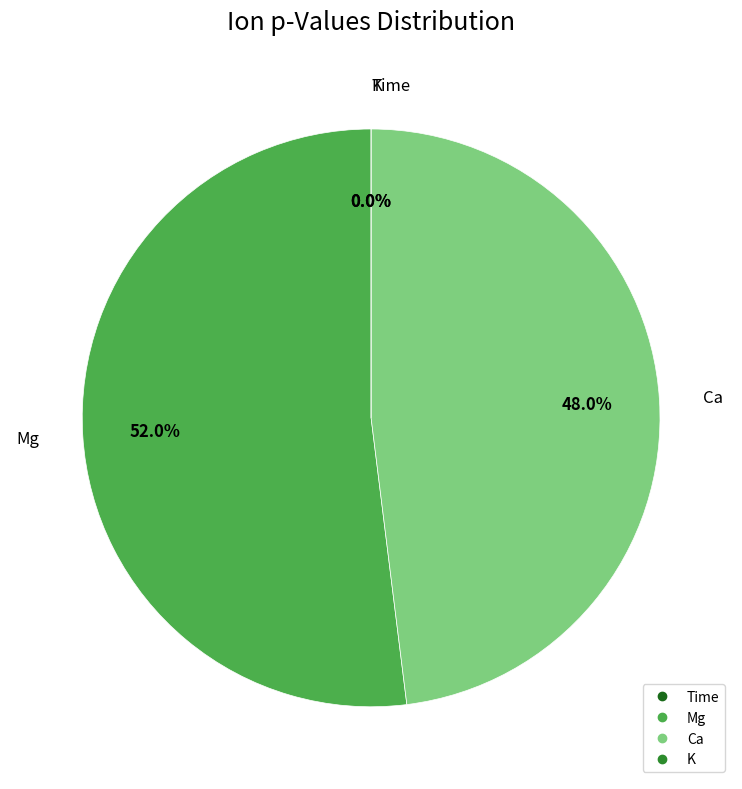

To the nearest percent, what is the combined percentage of Time and Mg?

52%